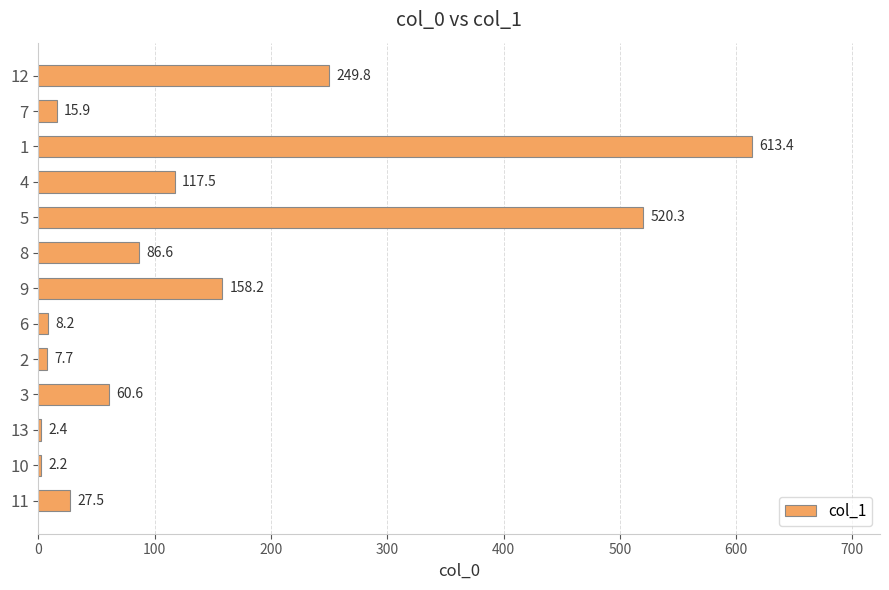

What is the change in value from 9 to 12?

+91.6